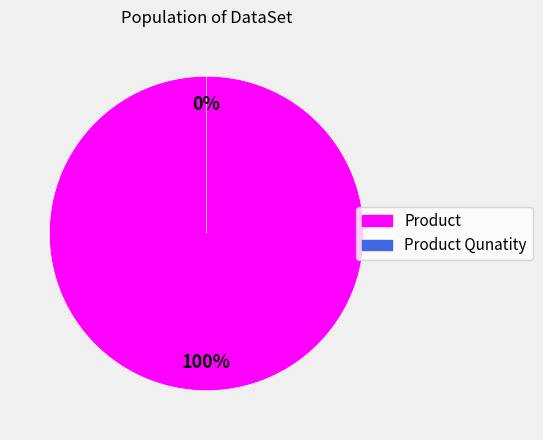

Combined, do Product and Product Qunatity account for over 50%?

Yes